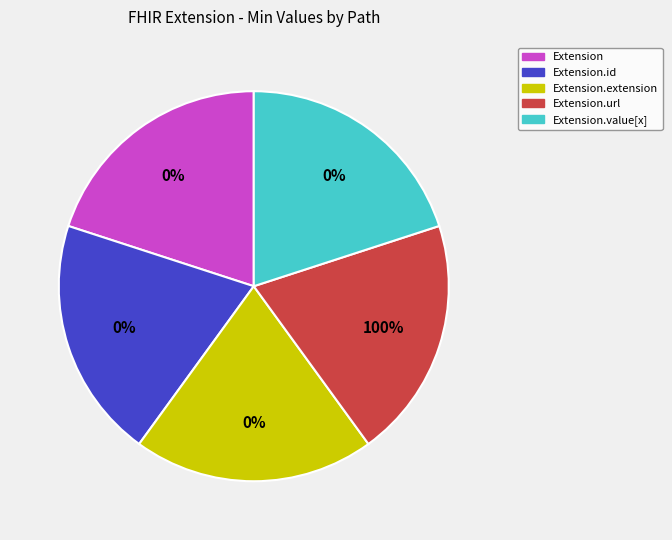

Between Extension.id and Extension.url, which is larger?

Extension.url